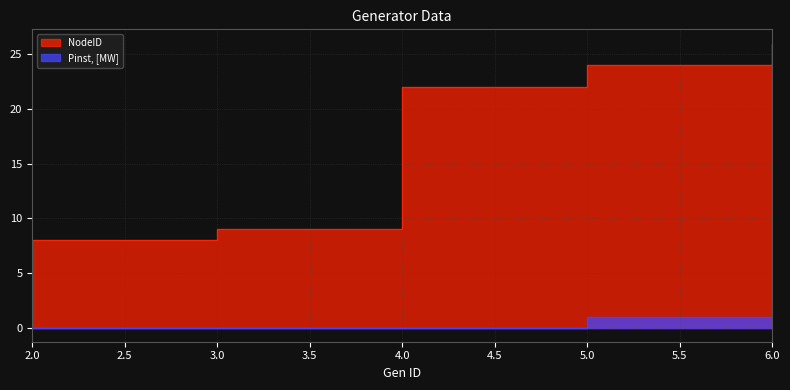

The value of NodeID at 2 is 12. True or false?

False